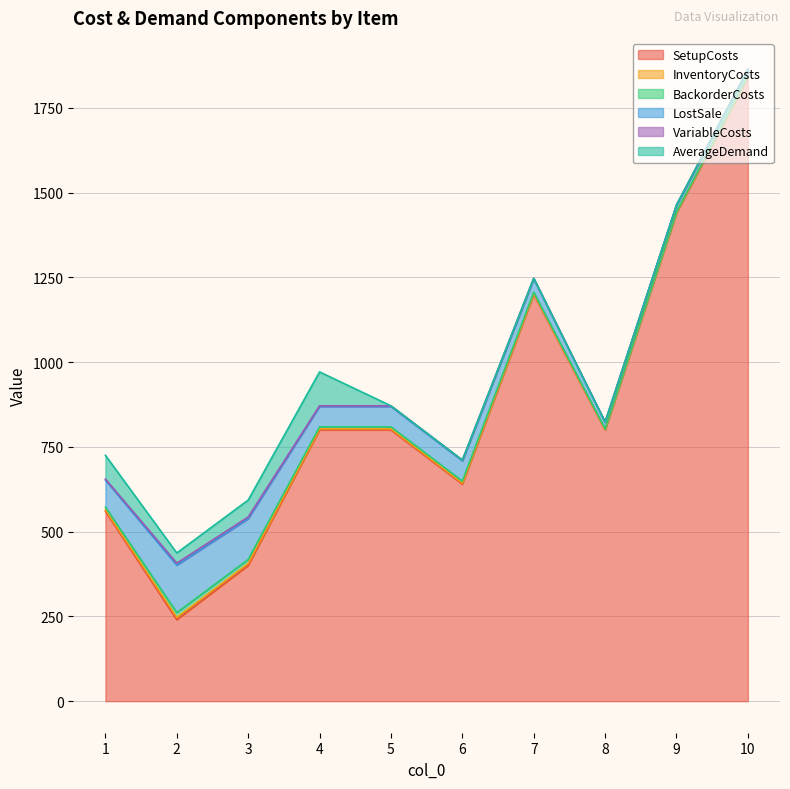

At which label does SetupCosts reach its minimum?

2